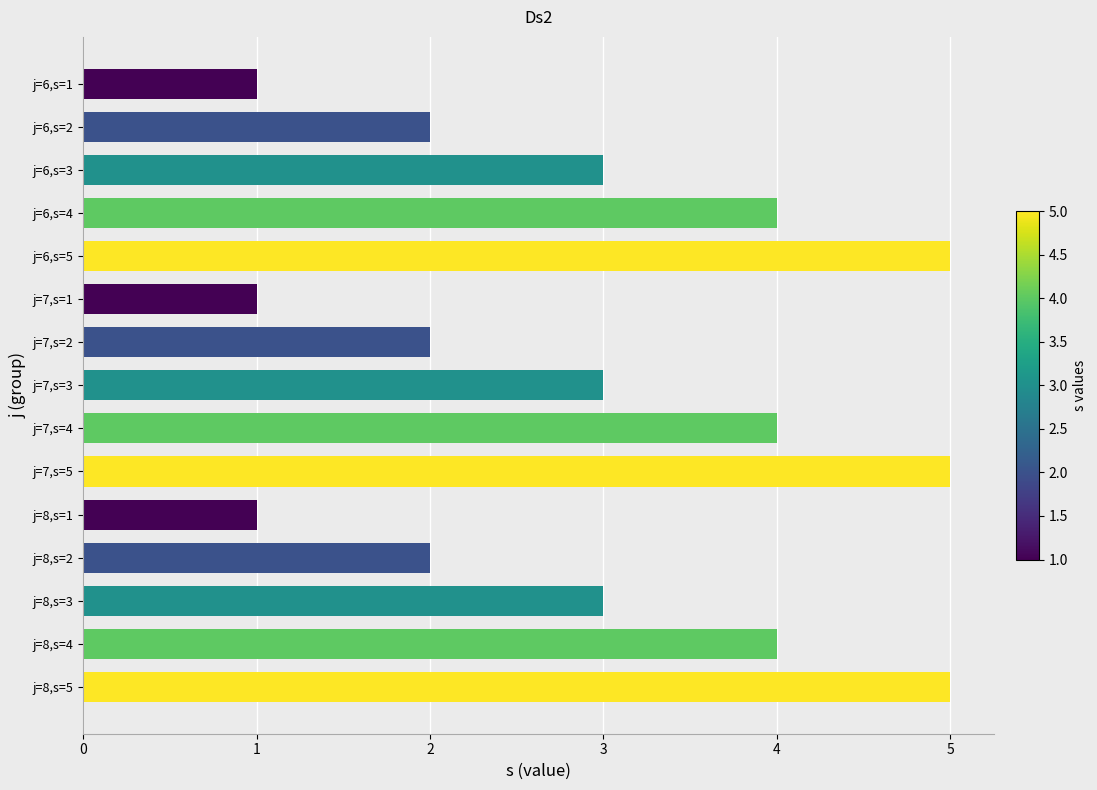

What is the value of the 8th bar from the top?

3